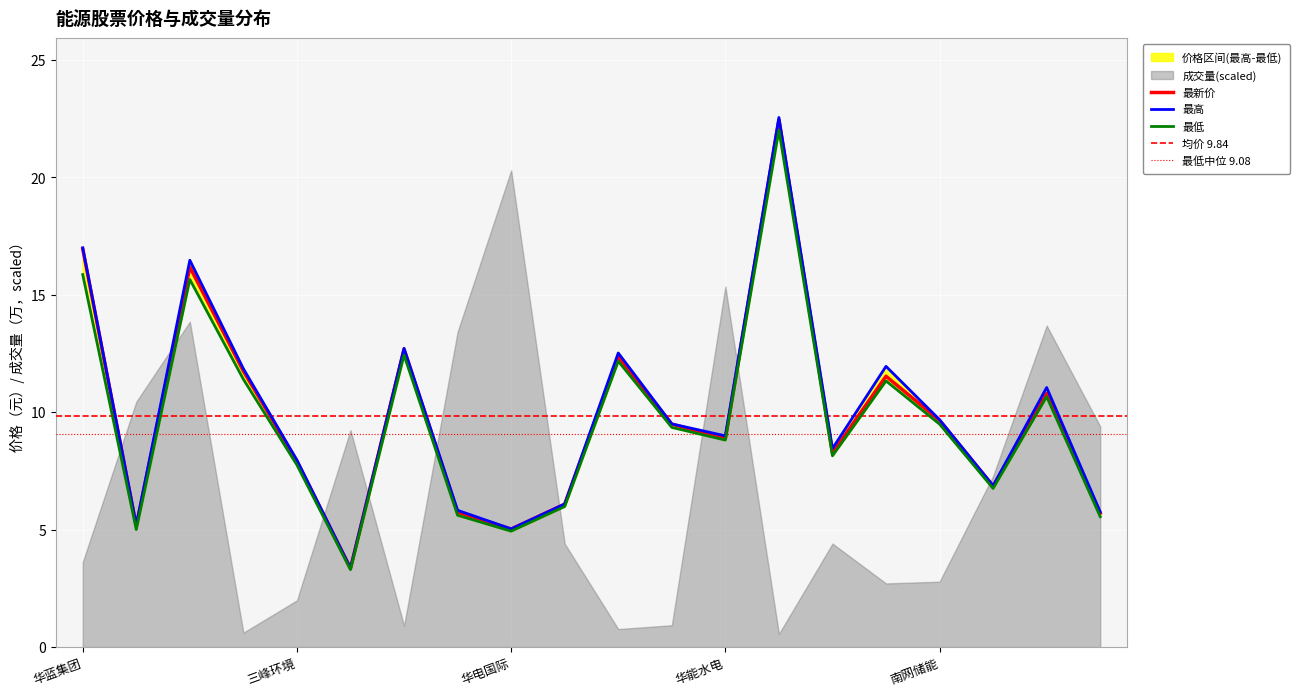

The value of 最新价 at 江苏新能 is 9.5. True or false?

True